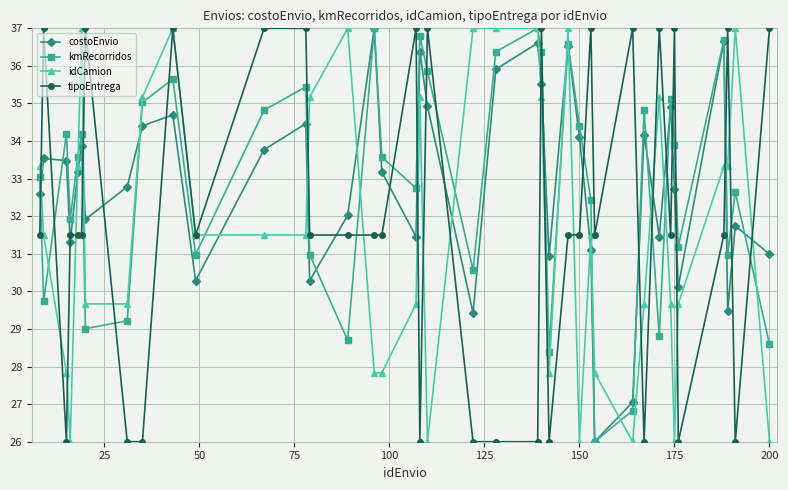

In kmRecorridos, how many points are lower than both neighbors (excluding endpoints)?

12